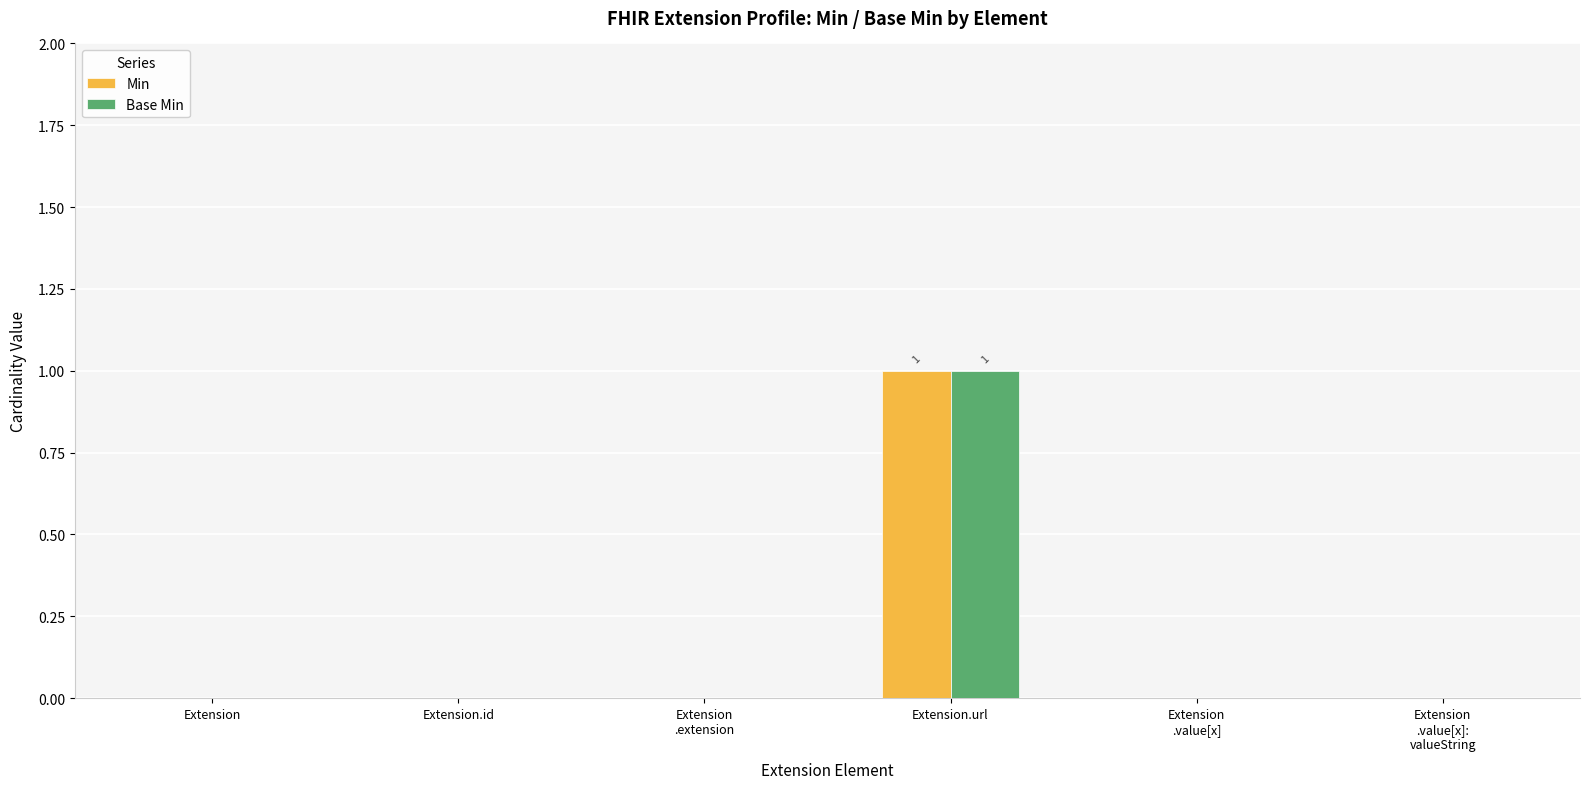

Which category has the highest value in the Base Min series?

Extension.url